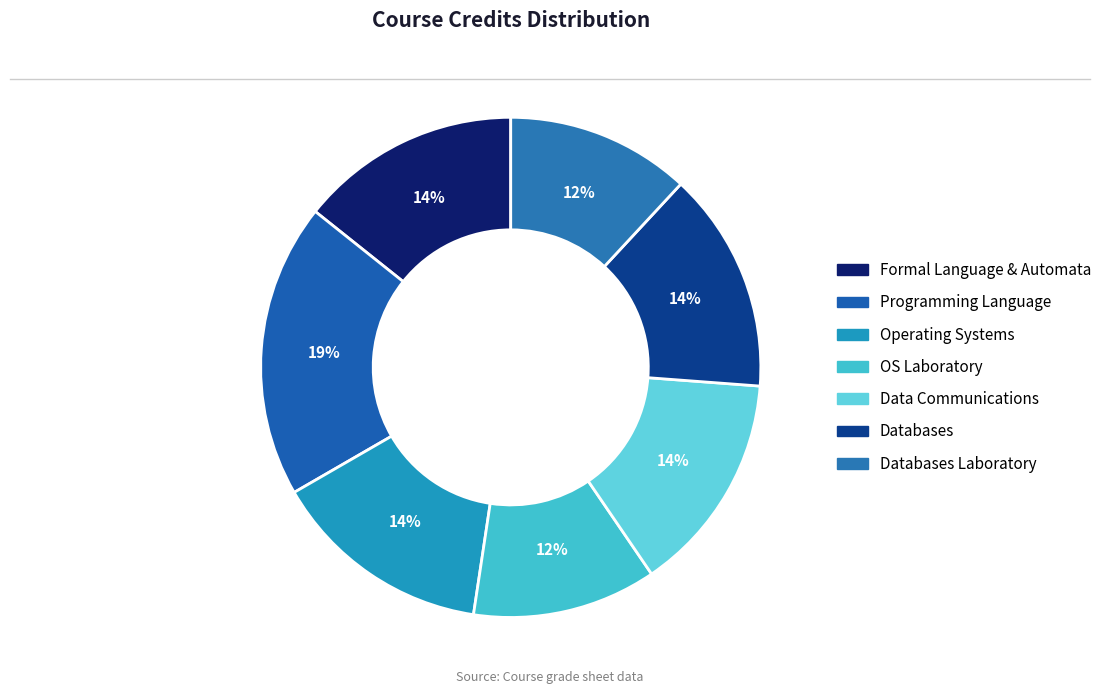

How many segments does this pie chart have?

7